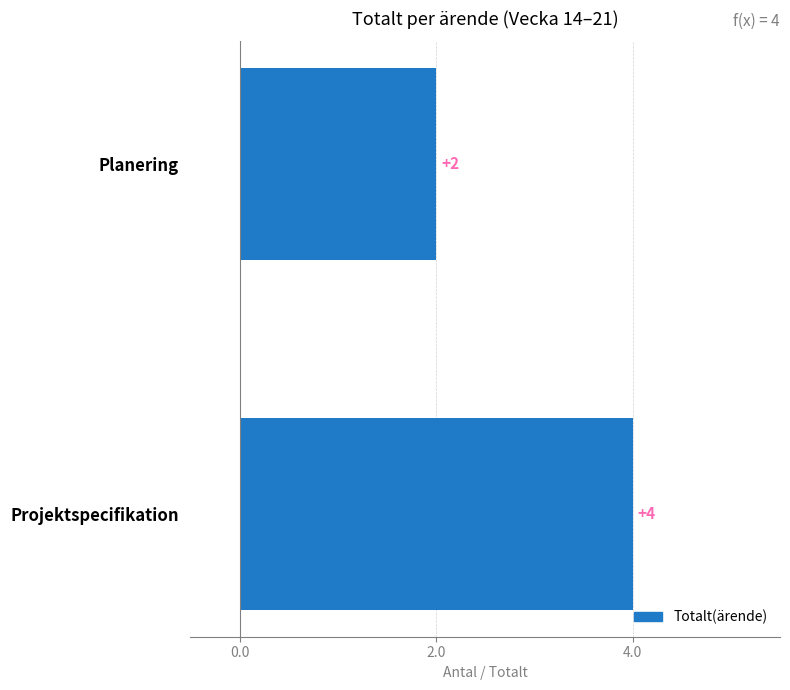

Are the bars grouped side by side (vs. stacked)?

No